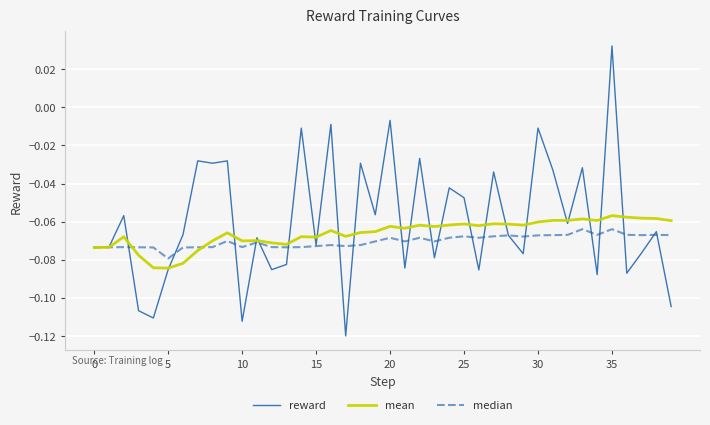

Rank the series by their average value, from highest to lowest.

reward, mean, median